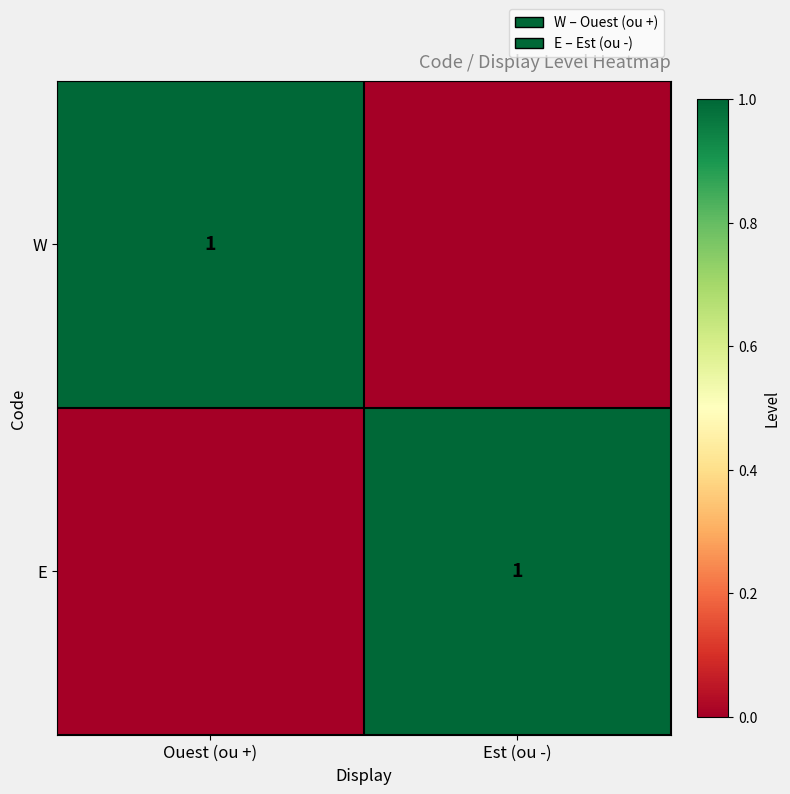

True or false: E has a value of 1 at Est (ou -).

True